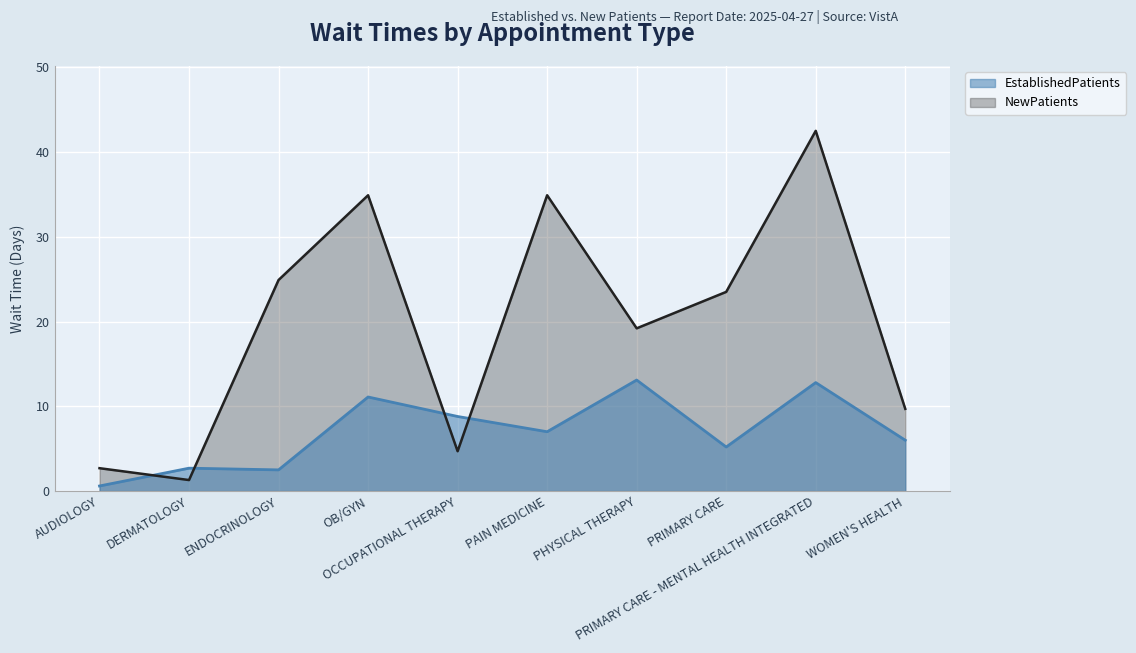

What is the difference between the maximum and minimum values in the NewPatients series?

41.2